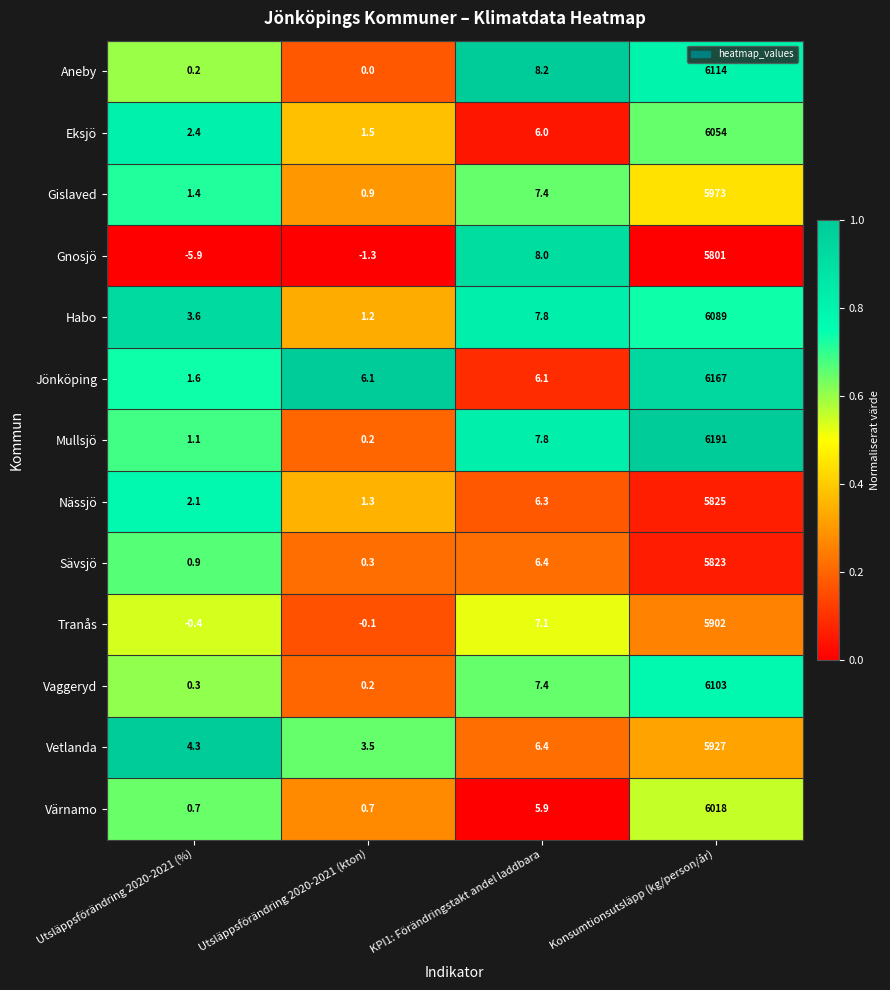

Which series has the widest spread of values?

Mullsjö